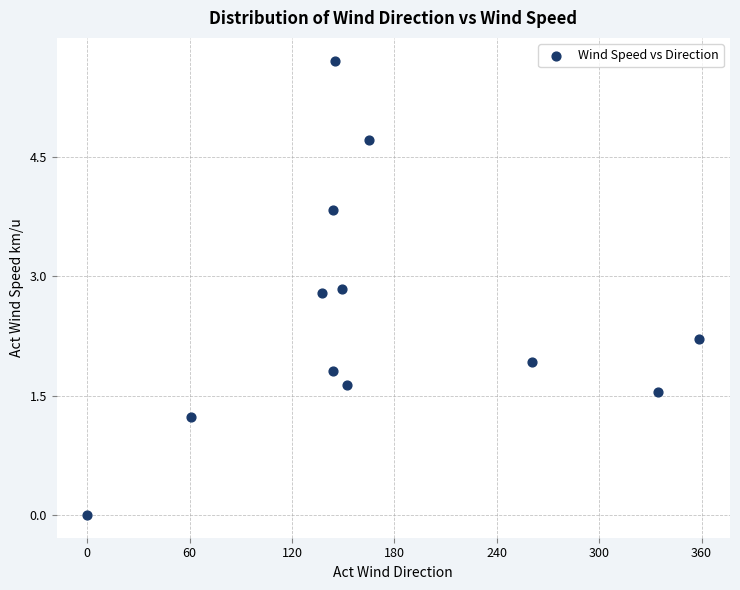

What Y value in the scatter plot is closest to 2?

1.9